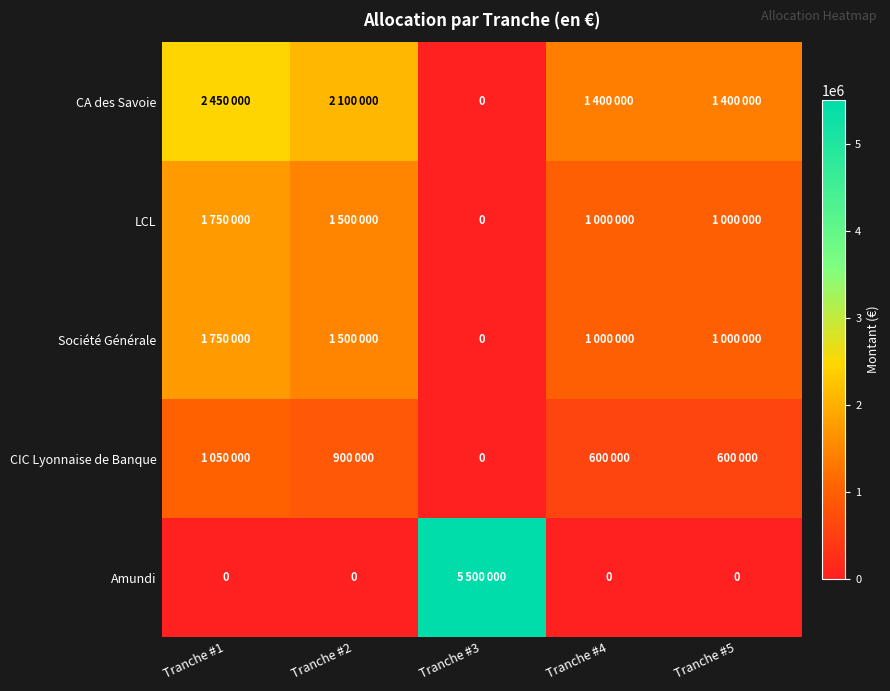

What is the difference between the highest and lowest values at Tranche #3?

5500000